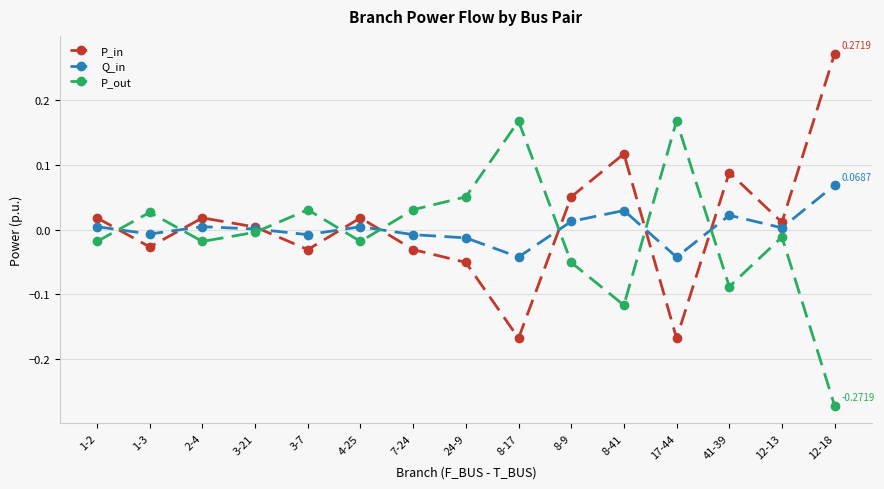

In P_in, how many points are higher than both neighbors (excluding endpoints)?

4